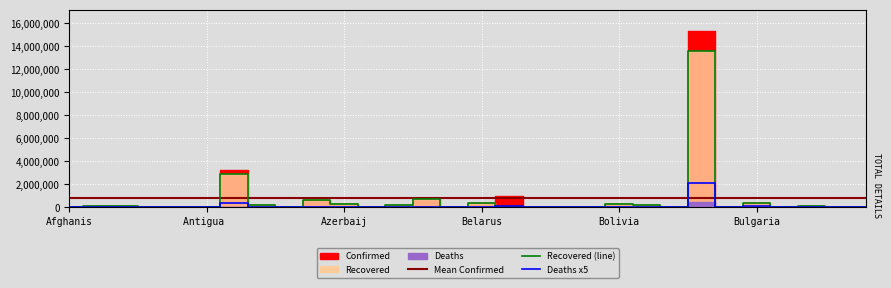

Is the value of Recovered at Bolivia greater than the value of Confirmed at Austria?

No